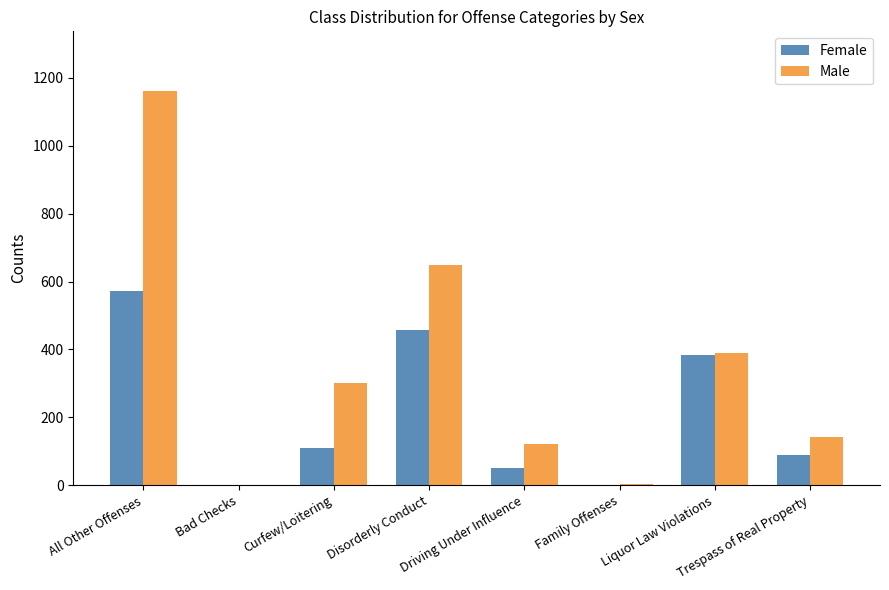

At which category is the sum across all series the highest?

All Other Offenses